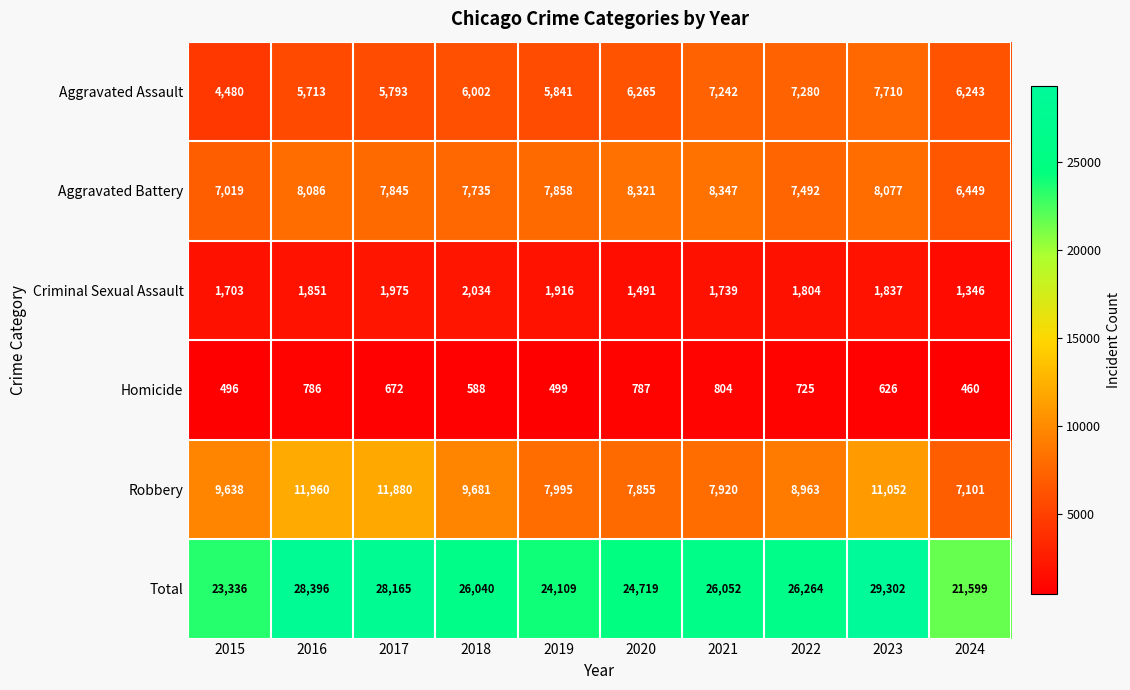

The value of Total at 2015 is 23336. True or false?

True